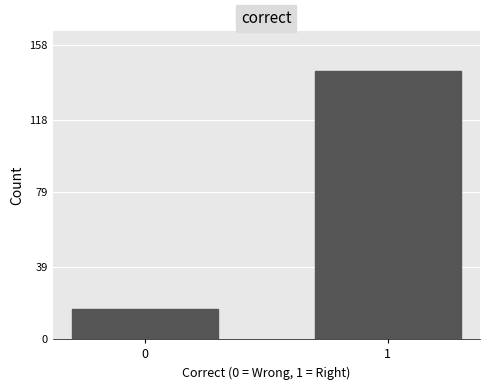

Reading left to right, what are all the values shown in this chart?

16	144